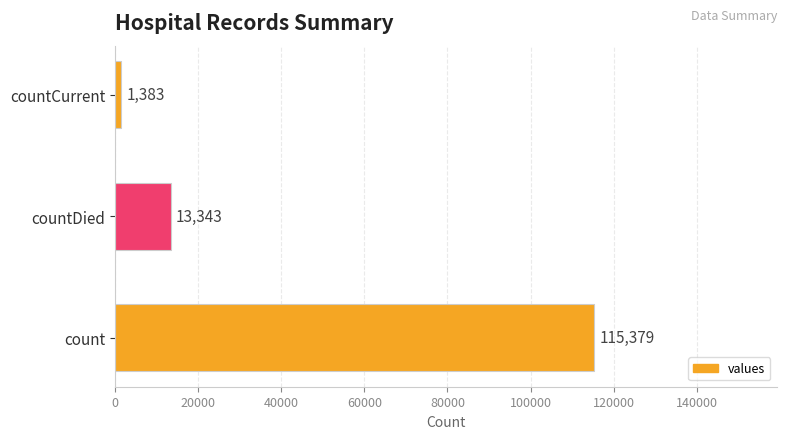

The chart shows a value of 158237 at count. True or false?

False